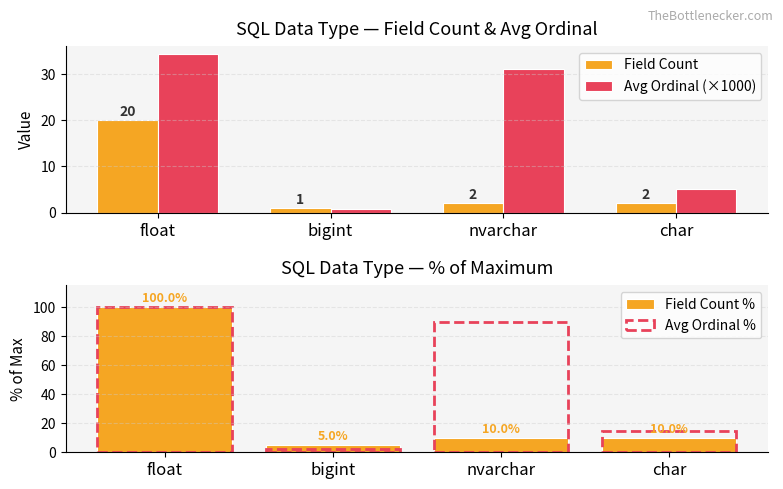

At which label does Avg Ordinal (×1000) first exceed 30?

float